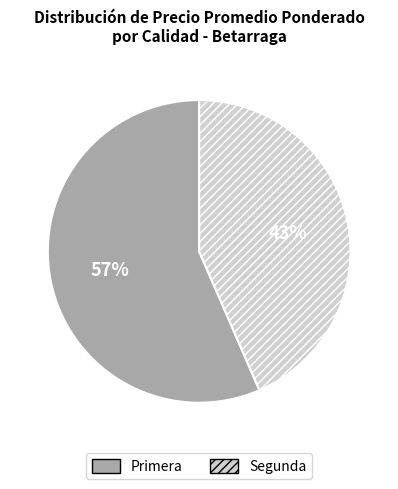

To the nearest percent, what portion does Segunda represent?

43%